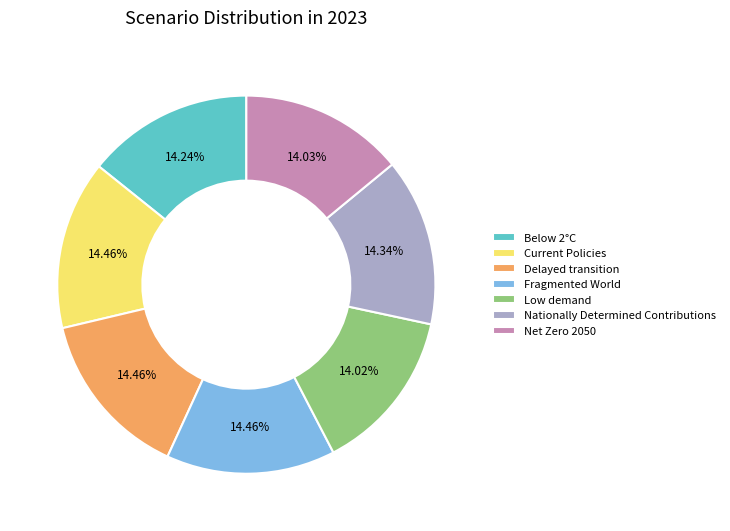

To the nearest percent, what portion does Fragmented World represent?

14%